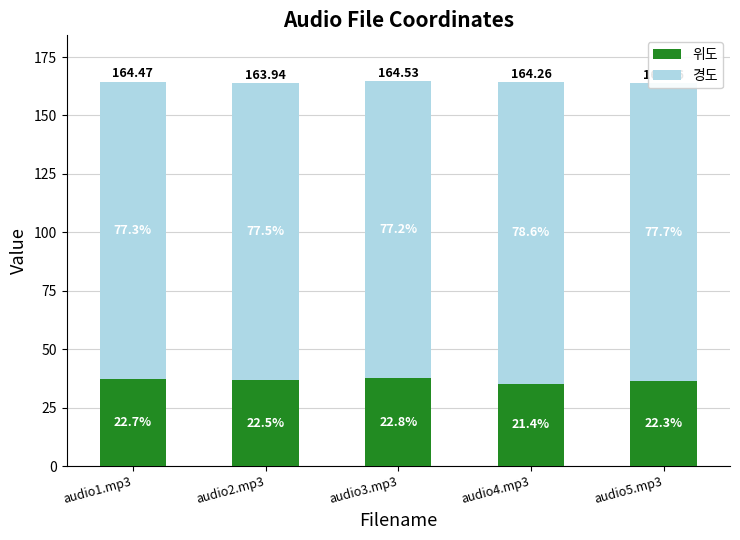

Does the chart contain stacked bars?

Yes